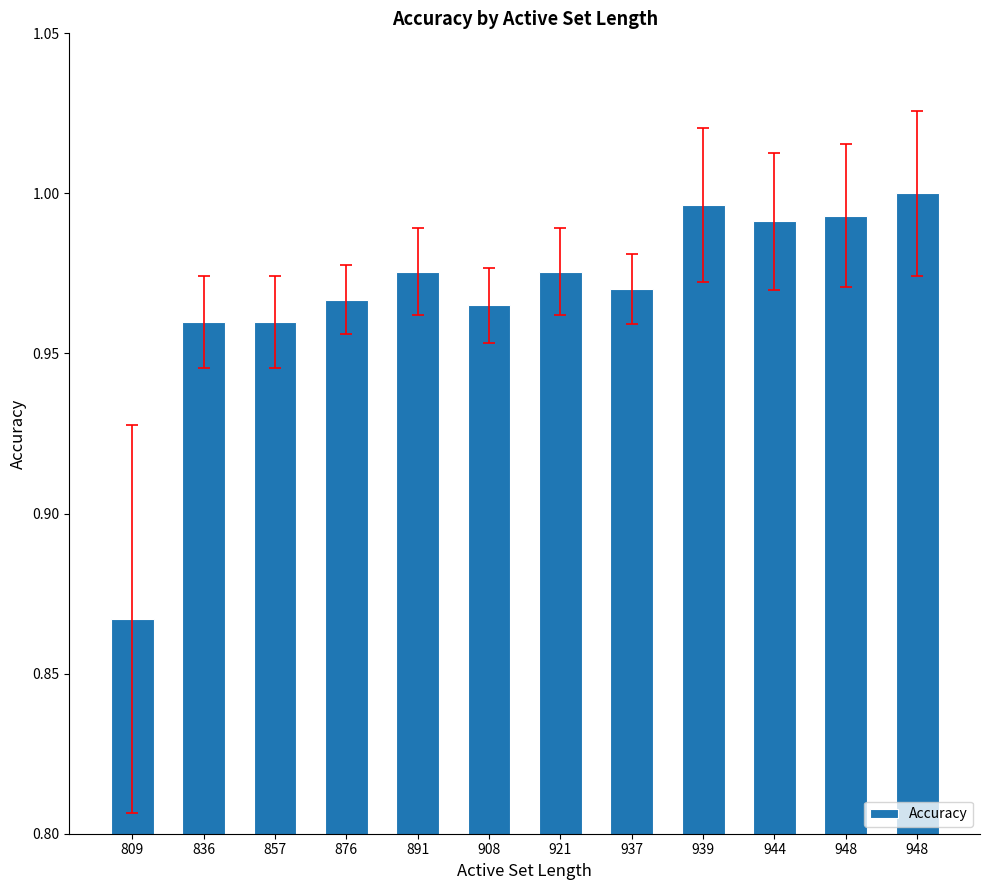

List the labels in order of value, smallest first.

809, 836, 857, 908, 876, 937, 891, 921, 944, 948, 939, 948